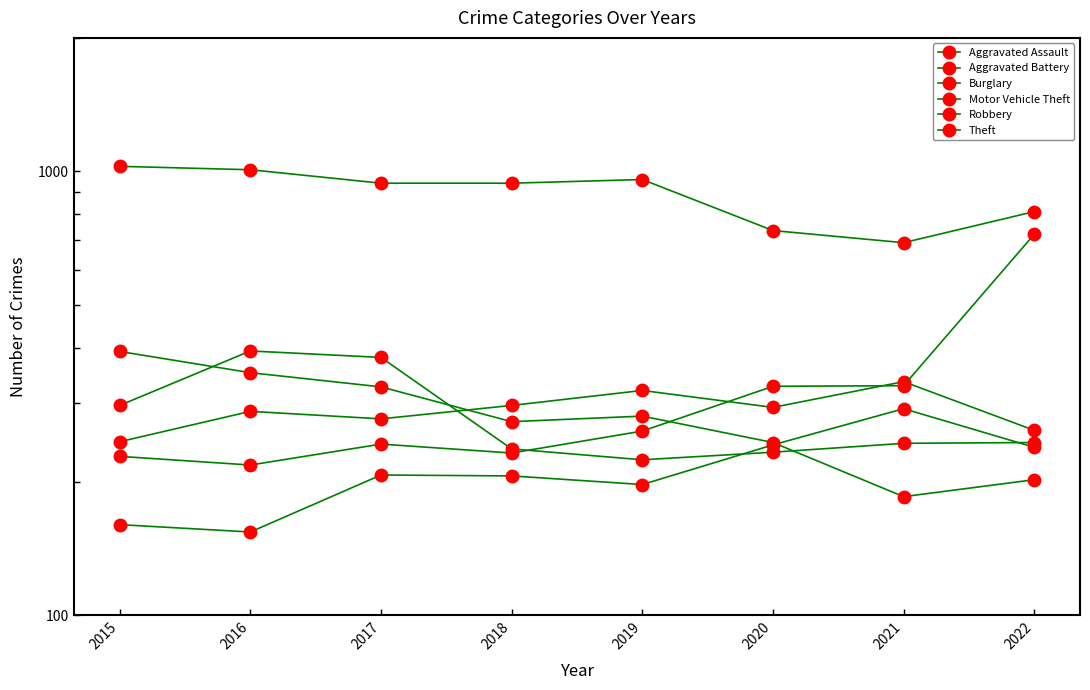

Reading left to right, extract all data points from this chart.

Aggravated Assault: 2015=160	2016=154	2017=207	2018=206	2019=197	2020=242	2021=292	2022=239
Aggravated Battery: 2015=246	2016=288	2017=277	2018=297	2019=321	2020=294	2021=336	2022=261
Burglary: 2015=393	2016=352	2017=327	2018=273	2019=281	2020=245	2021=185	2022=202
Motor Vehicle Theft: 2015=228	2016=218	2017=243	2018=232	2019=260	2020=328	2021=329	2022=722
Robbery: 2015=297	2016=394	2017=381	2018=237	2019=224	2020=233	2021=244	2022=245
Theft: 2015=1027	2016=1009	2017=941	2018=941	2019=959	2020=736	2021=691	2022=812